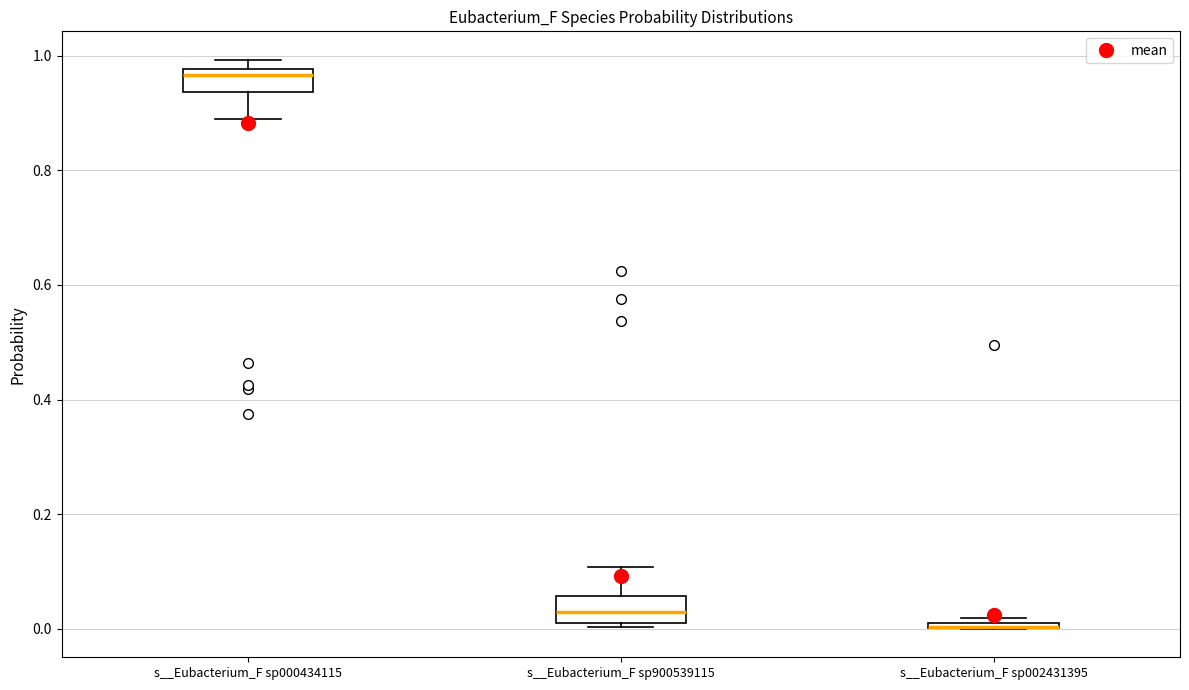

Where does the median line of the box for s__Eubacterium_F sp000434115 sit on the y-axis? The values are not printed on the chart, so give them approximately, as read against the axis.

0.96